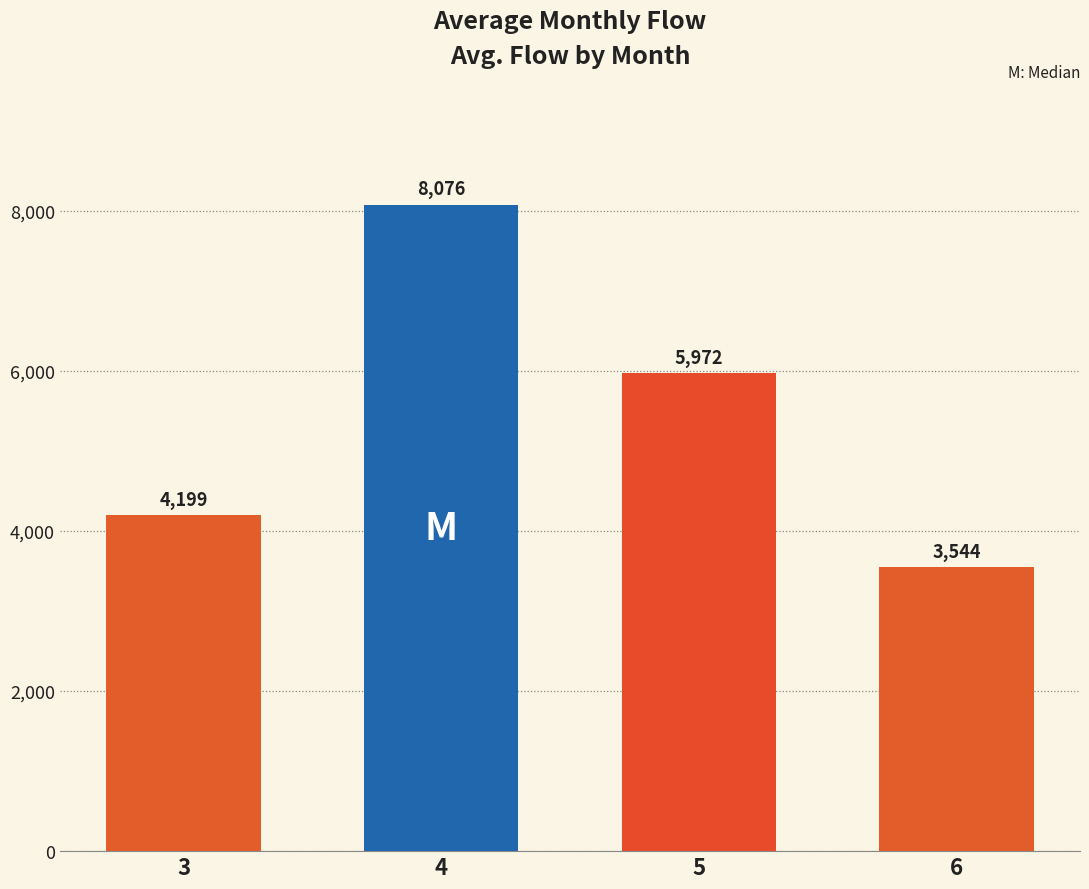

Which label corresponds to the largest value in the chart?

4